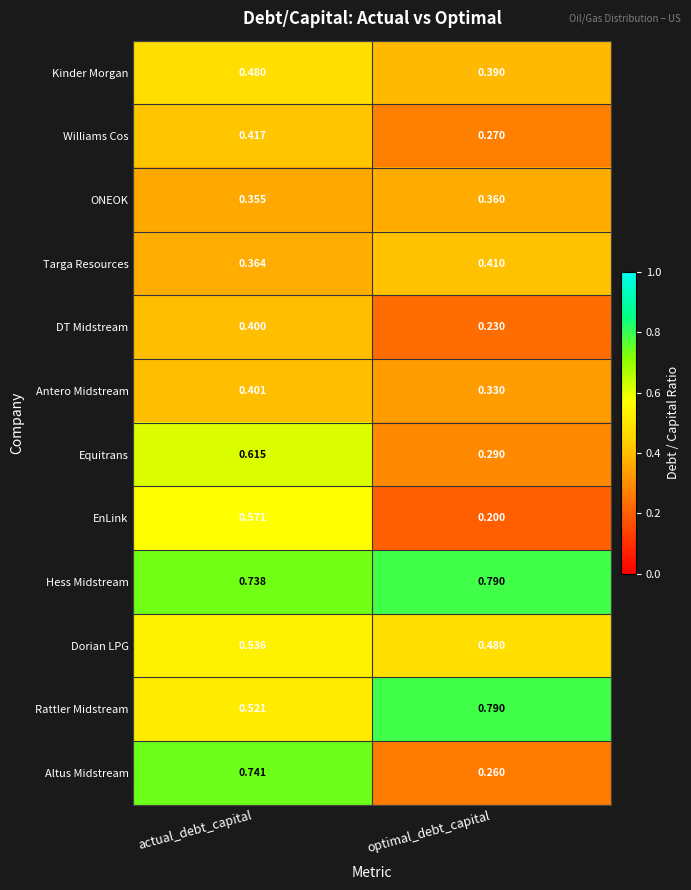

What is the difference between the highest and lowest values at actual_debt_capital?

0.4